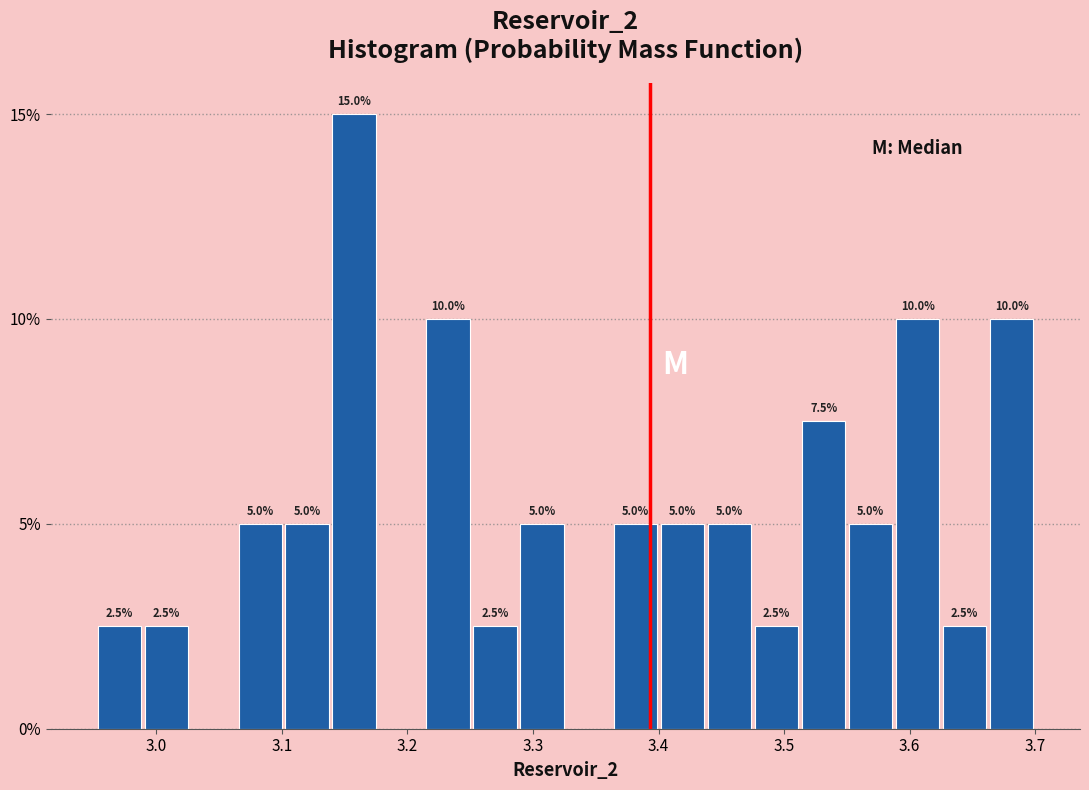

Around what value on the x-axis is the tallest bar? Give the approximate position of its centre, as read against the axis.

3.16